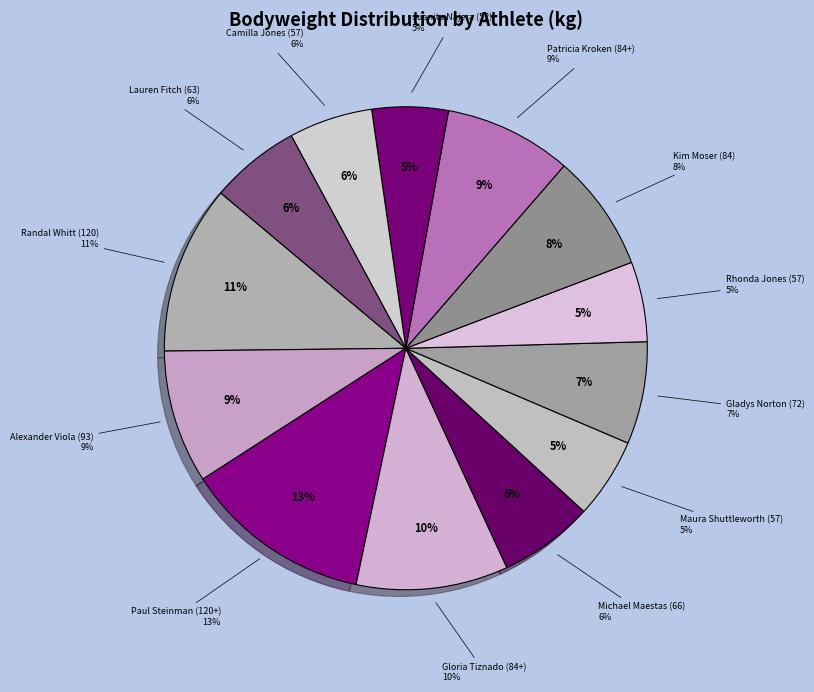

The Juanita Najera (52) slice represents 1% of the pie. True or false?

False